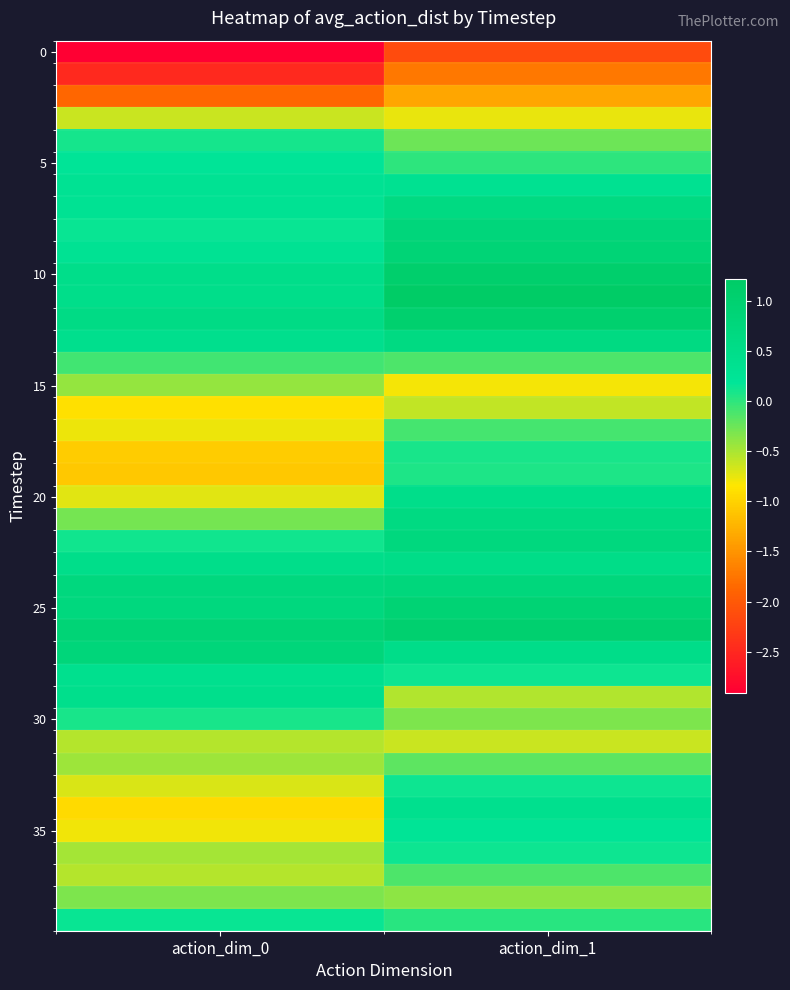

Which category has the highest value across all series?

action_dim_1